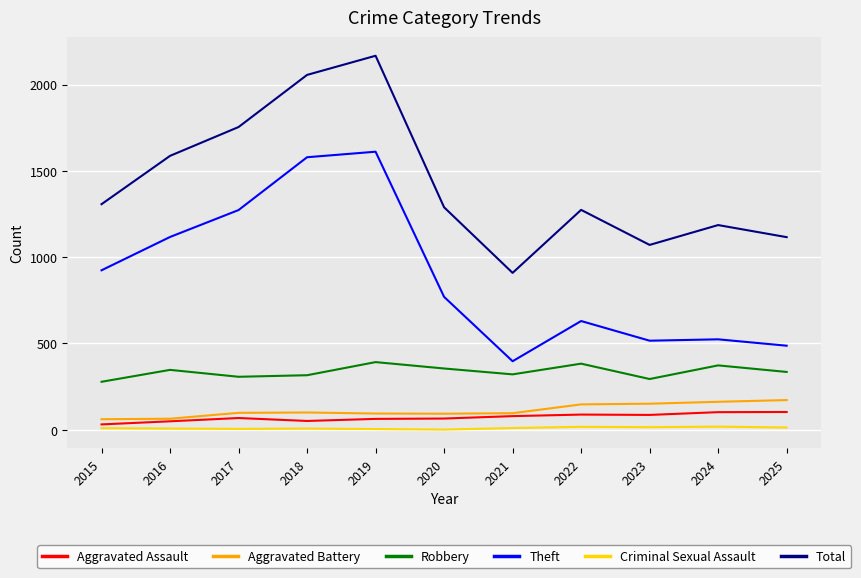

True or false: Aggravated Assault has a value of 79 at 2021.

True